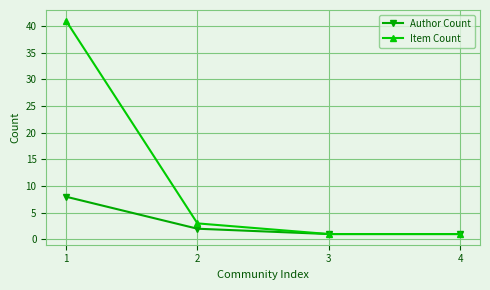

List the series in order of their overall mean, highest first.

Item Count, Author Count